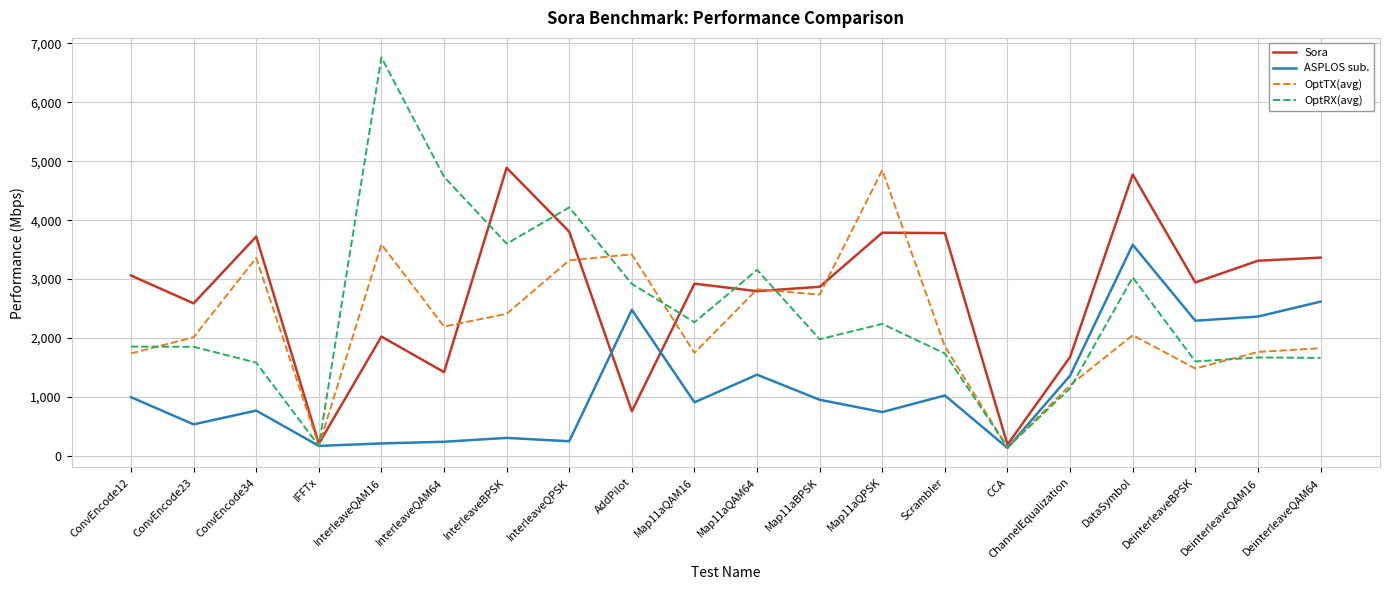

True or false: OptRX(avg) has a value of 802.1 at Map11aQAM64.

False